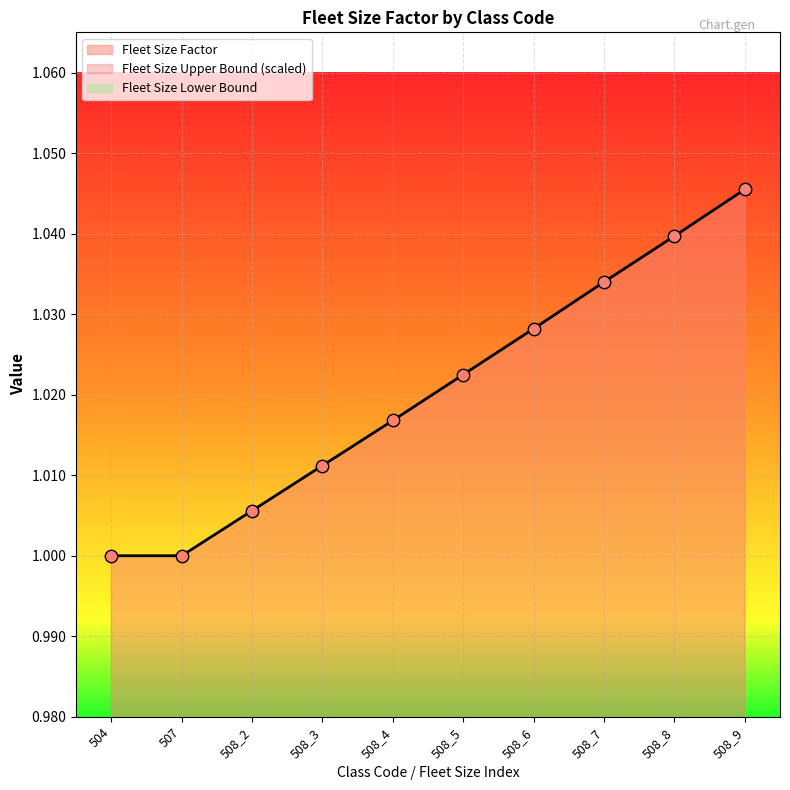

Is the value of Fleet Size Upper Bound at 508_3 greater than the value of Fleet Size Factor at 508_4?

No